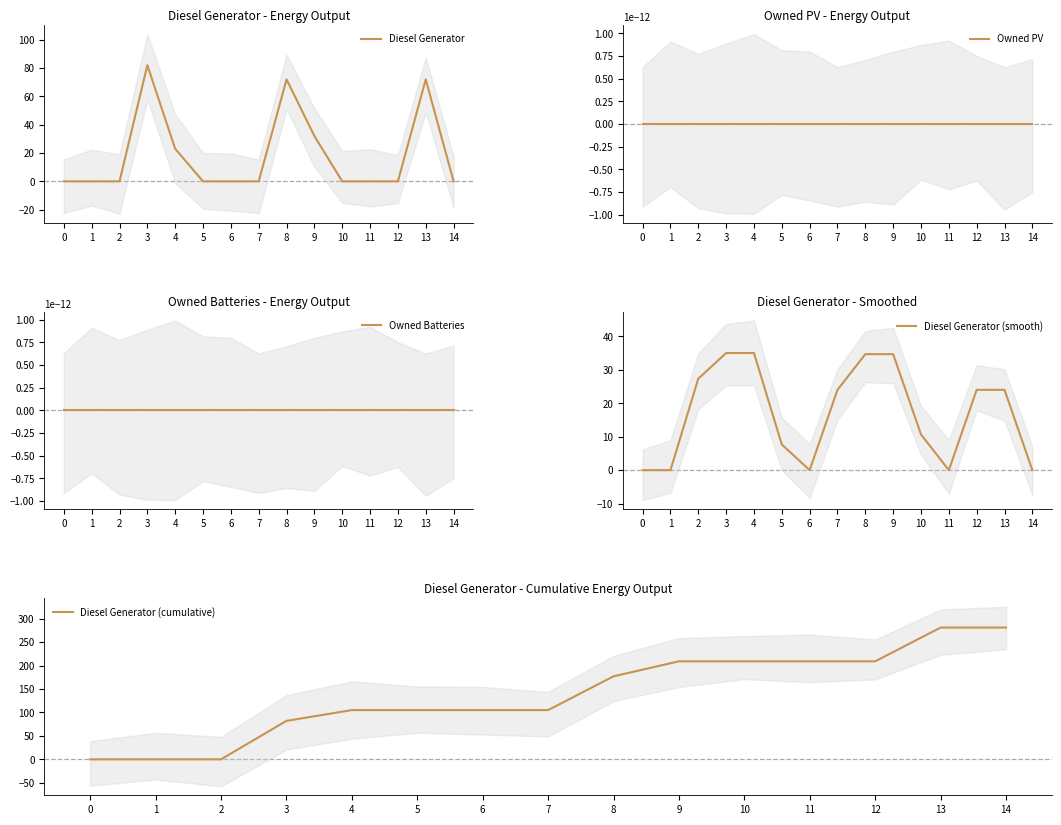

At which category is the sum across all series the highest?

13